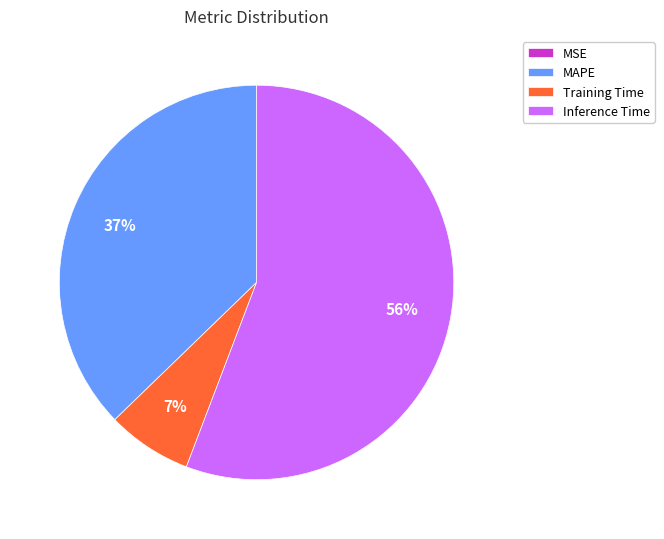

The MAPE slice represents 37% of the pie. True or false?

True